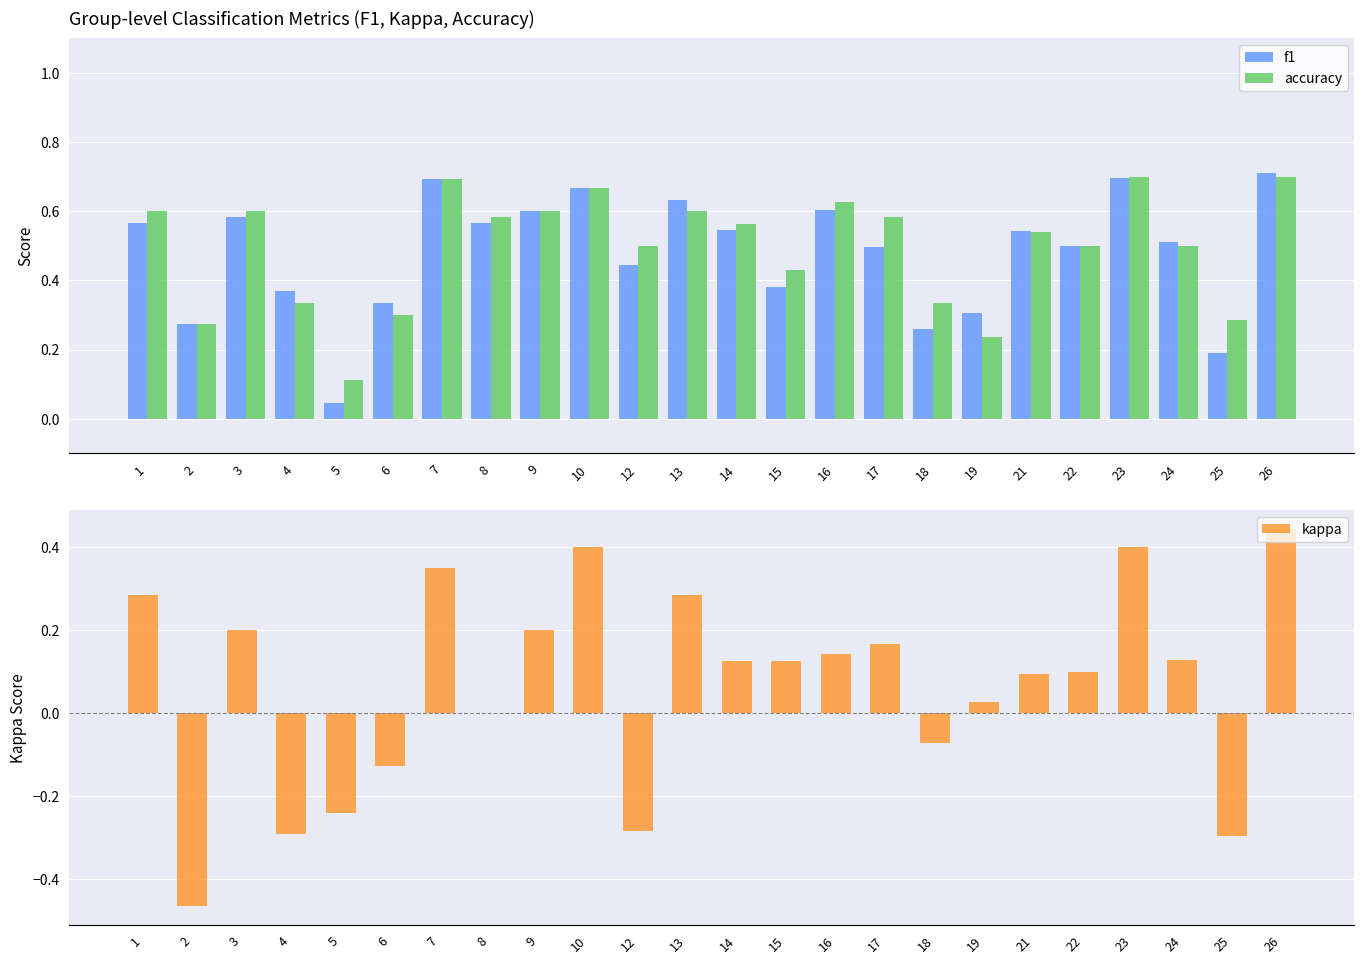

Is the value of accuracy at 5 greater than the value of kappa at 2?

Yes